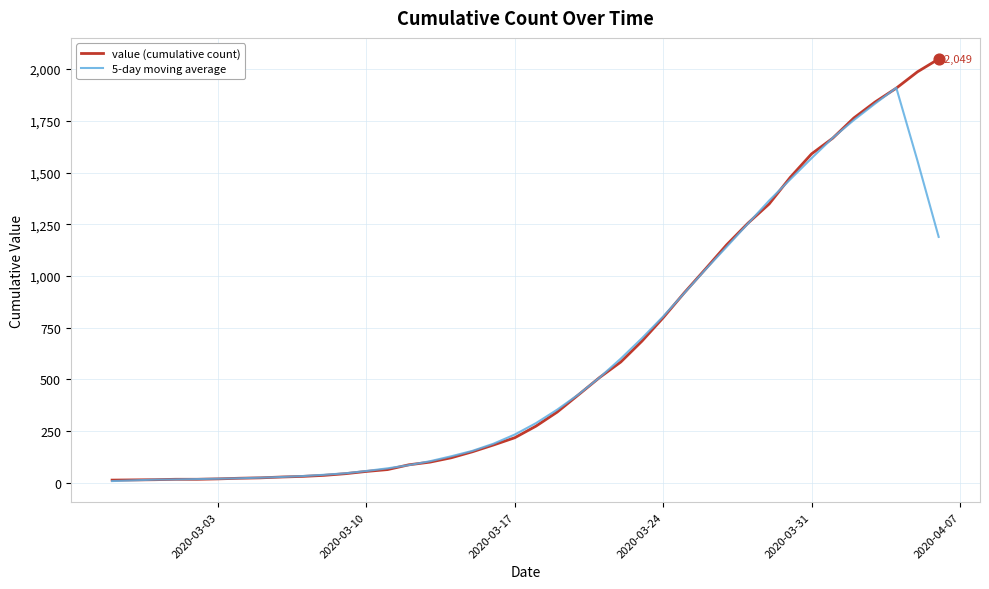

What is the maximum value for value (cumulative count)?

2049.0